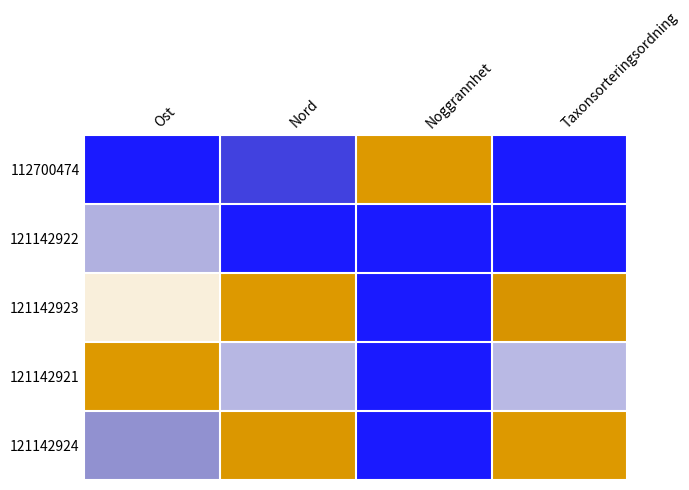

Which series has the widest spread of values?

112700474